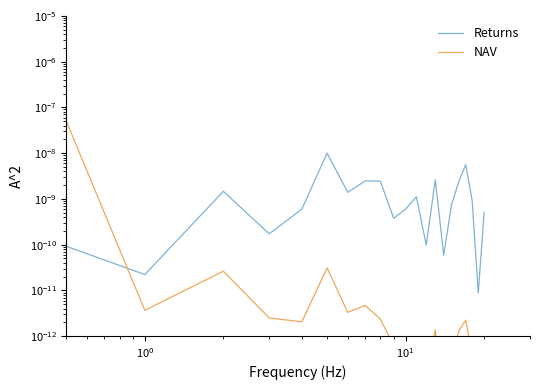

How many lines are shown in the chart?

2